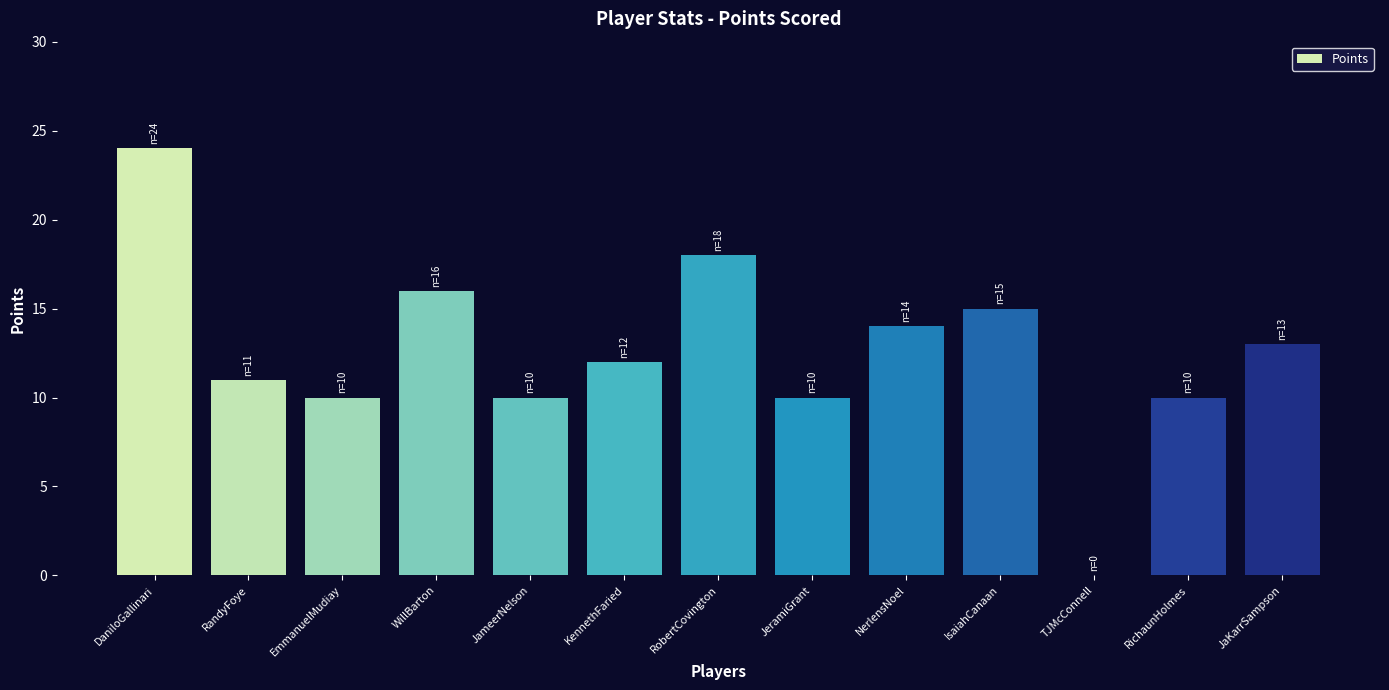

Approximately how many times larger is the value at NerlensNoel compared to IsaiahCanaan?

0.9